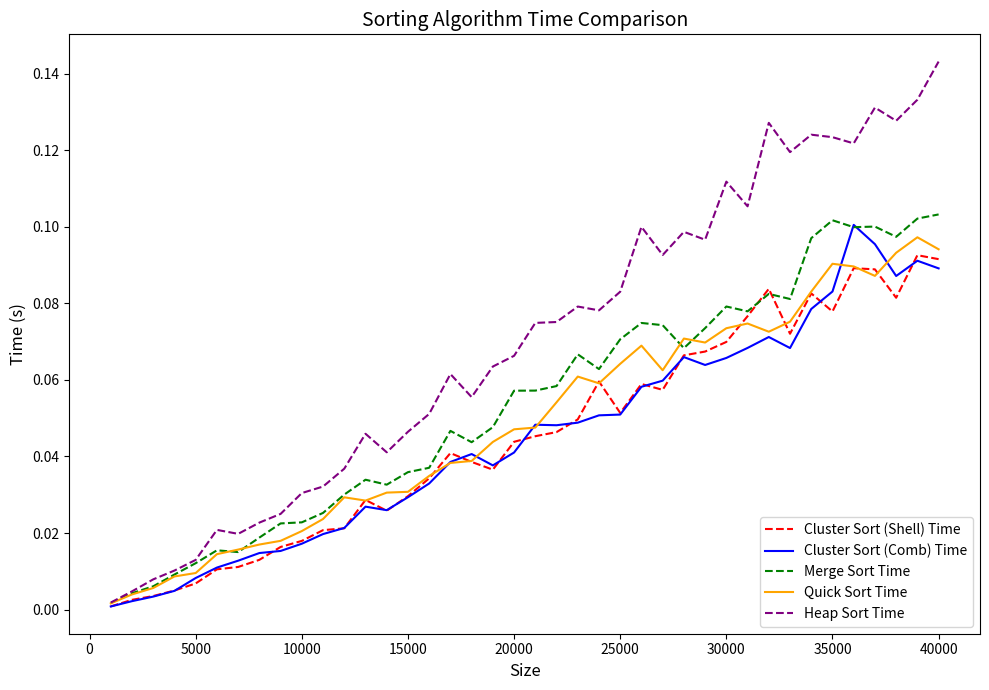

Which series has the largest total across all categories?

Heap Sort Time